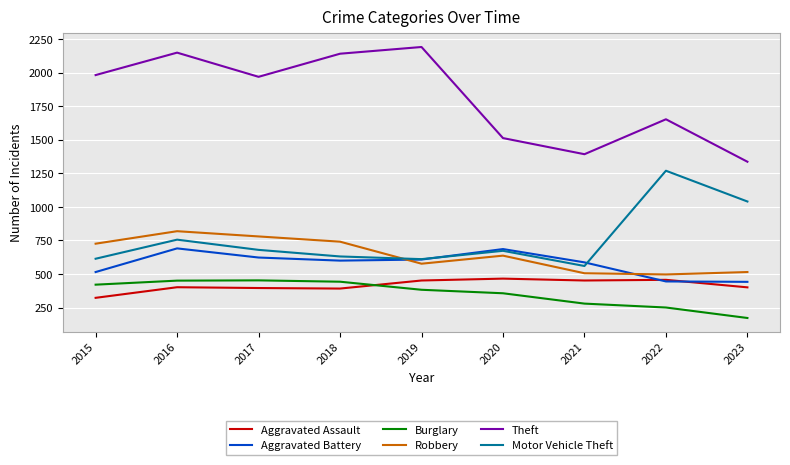

In Theft, how many points are higher than both neighbors (excluding endpoints)?

3